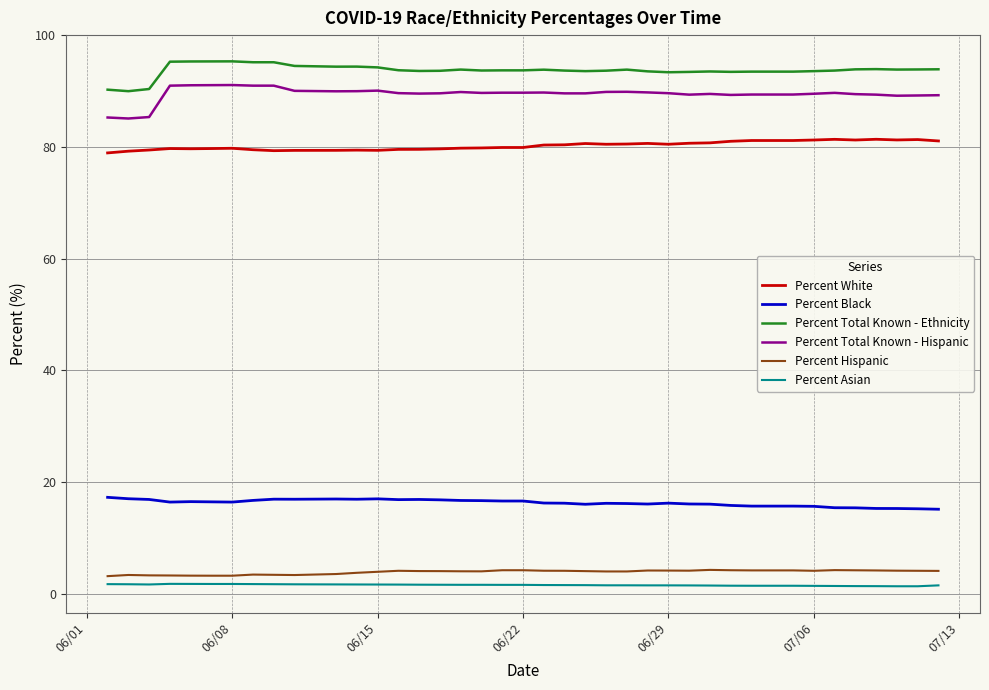

What is the greatest value displayed?

95.3